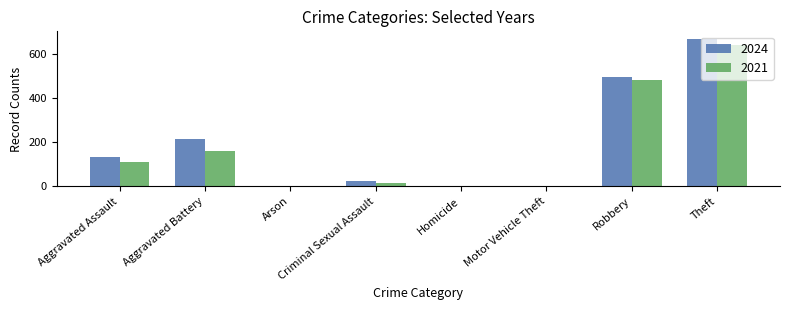

What is the average value of the 2024 series?

194